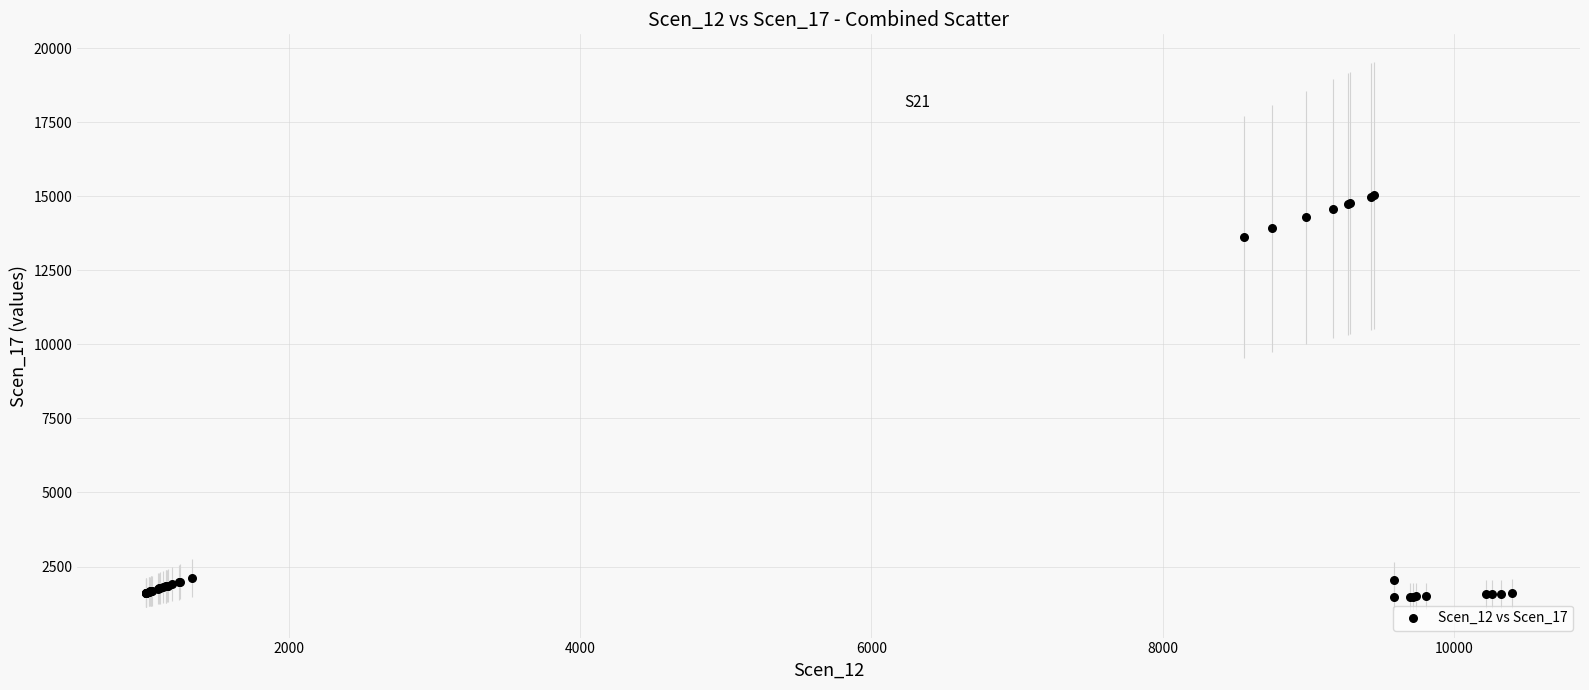

What Y value in the scatter plot is closest to 8250?

13611.6